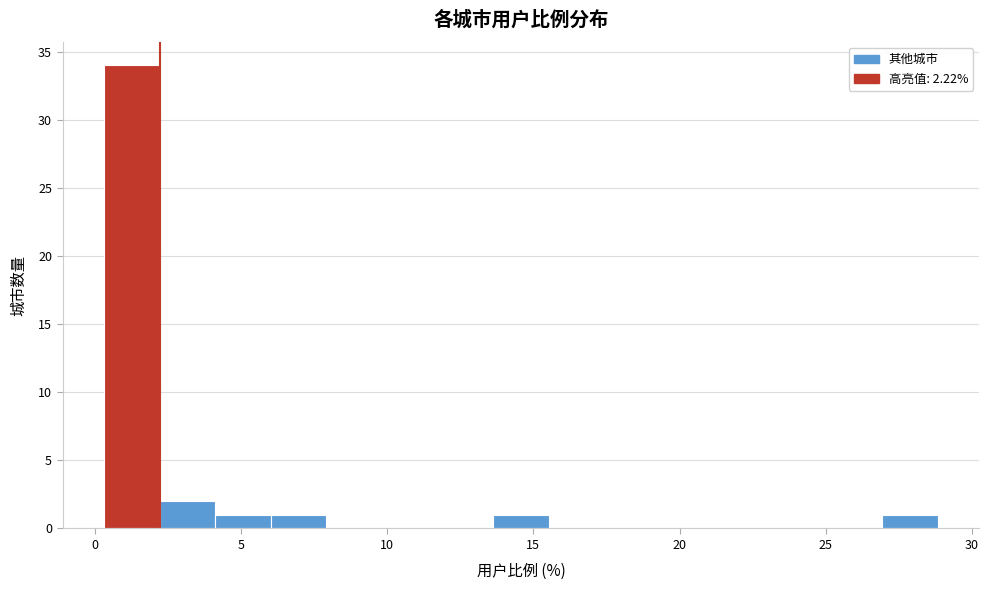

Around what value on the x-axis is the tallest bar? Give the approximate position of its centre, as read against the axis.

1.5